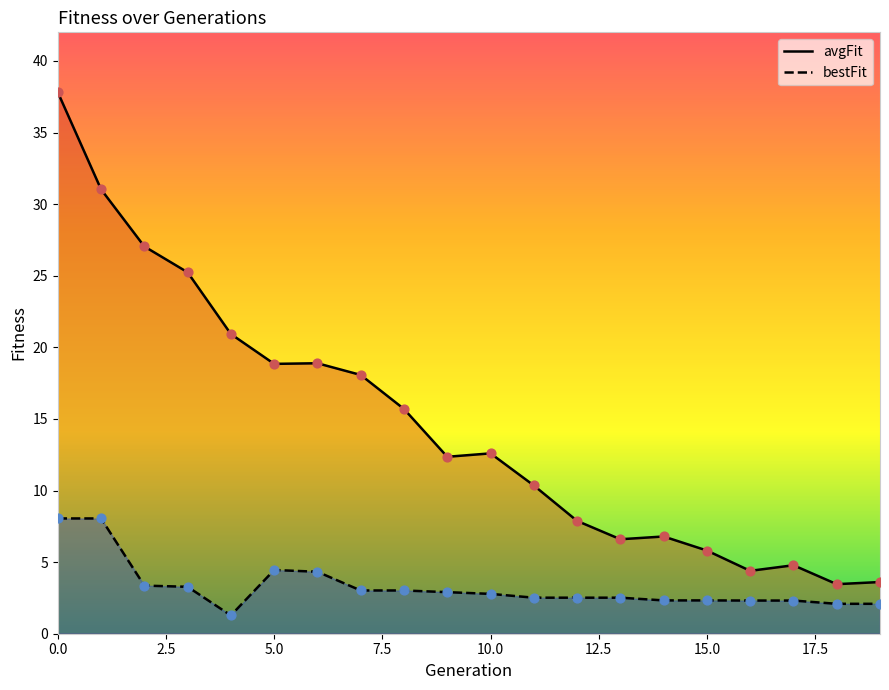

What are all the series names shown in the legend?

avgFit, bestFit